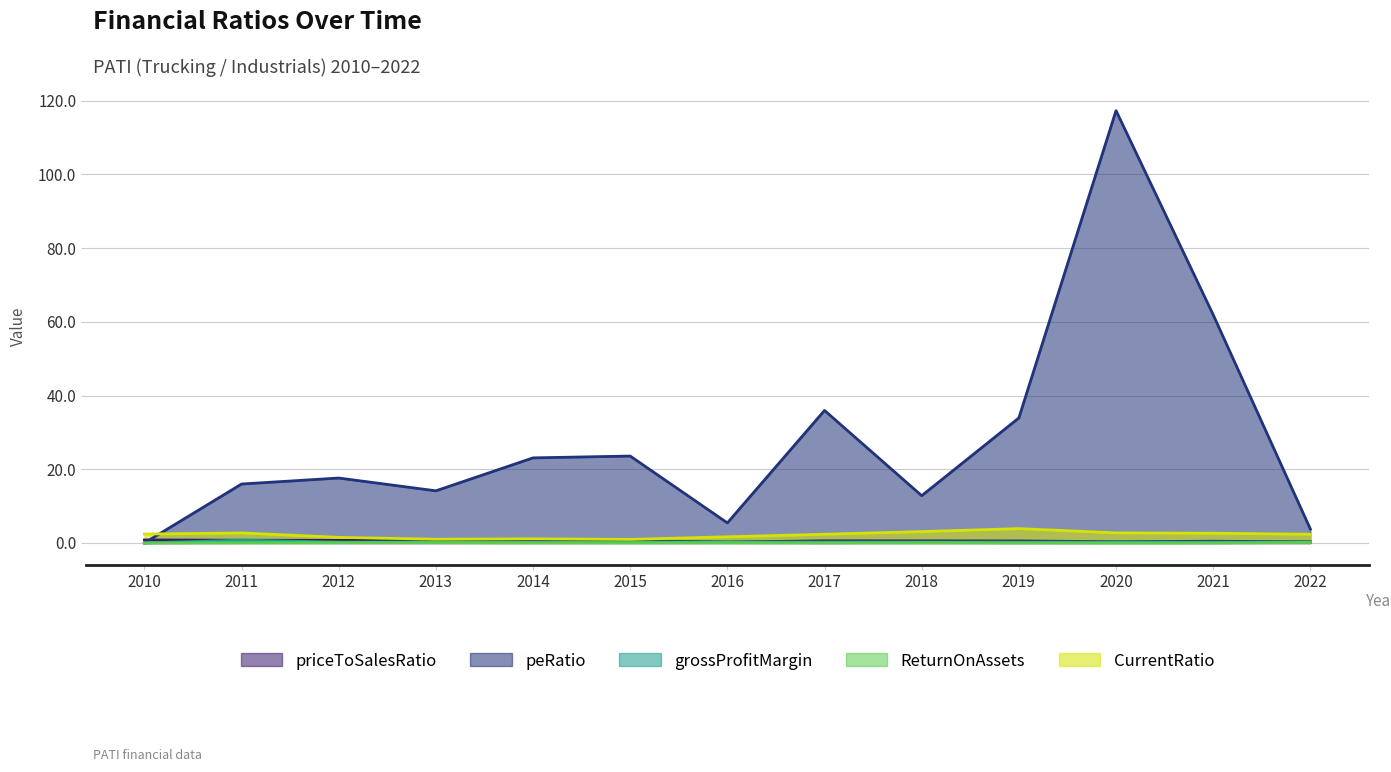

True or false: CurrentRatio and ReturnOnAssets cross at least once.

False